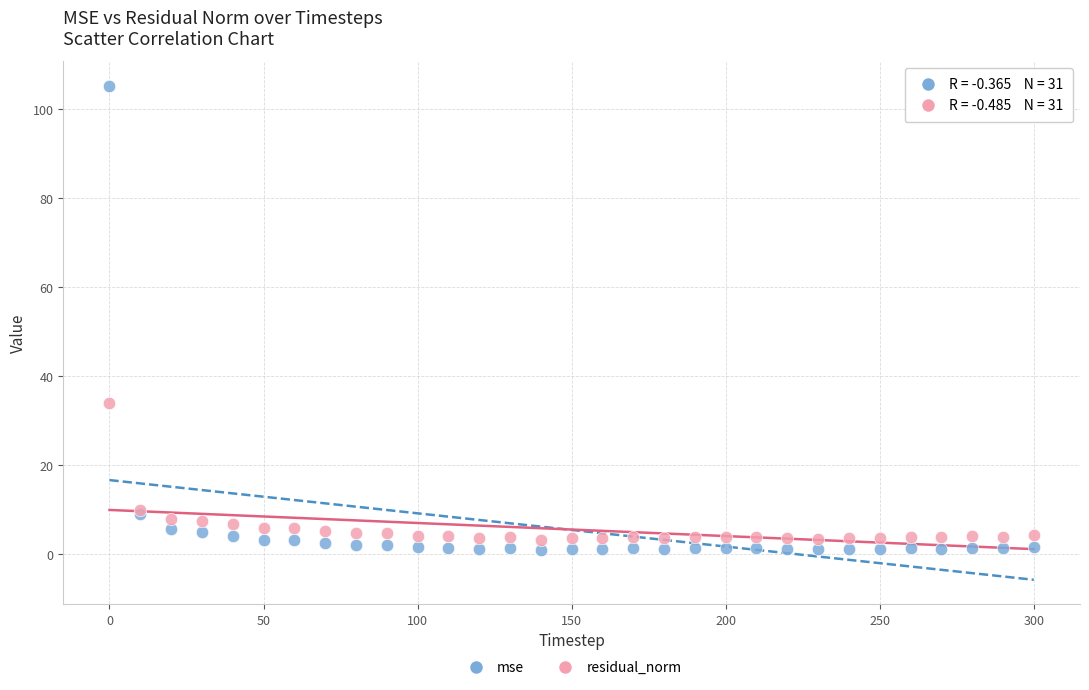

Which series contains the highest Y value?

mse